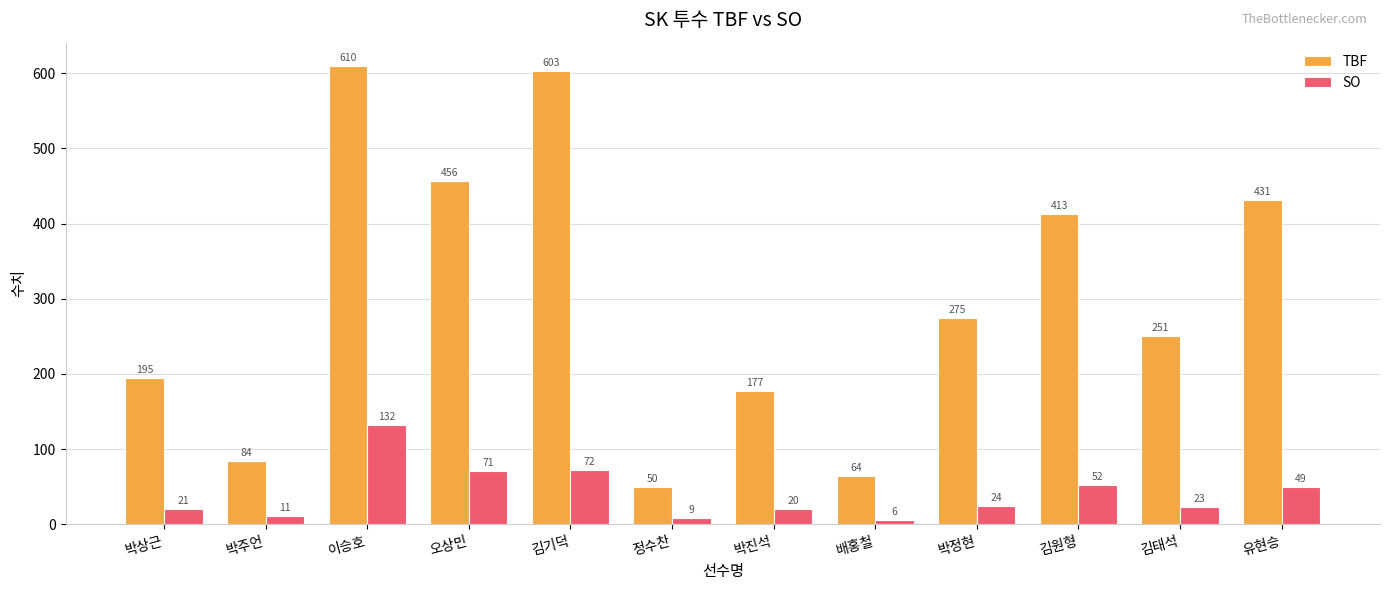

How many data points in SO are less than 24?

6